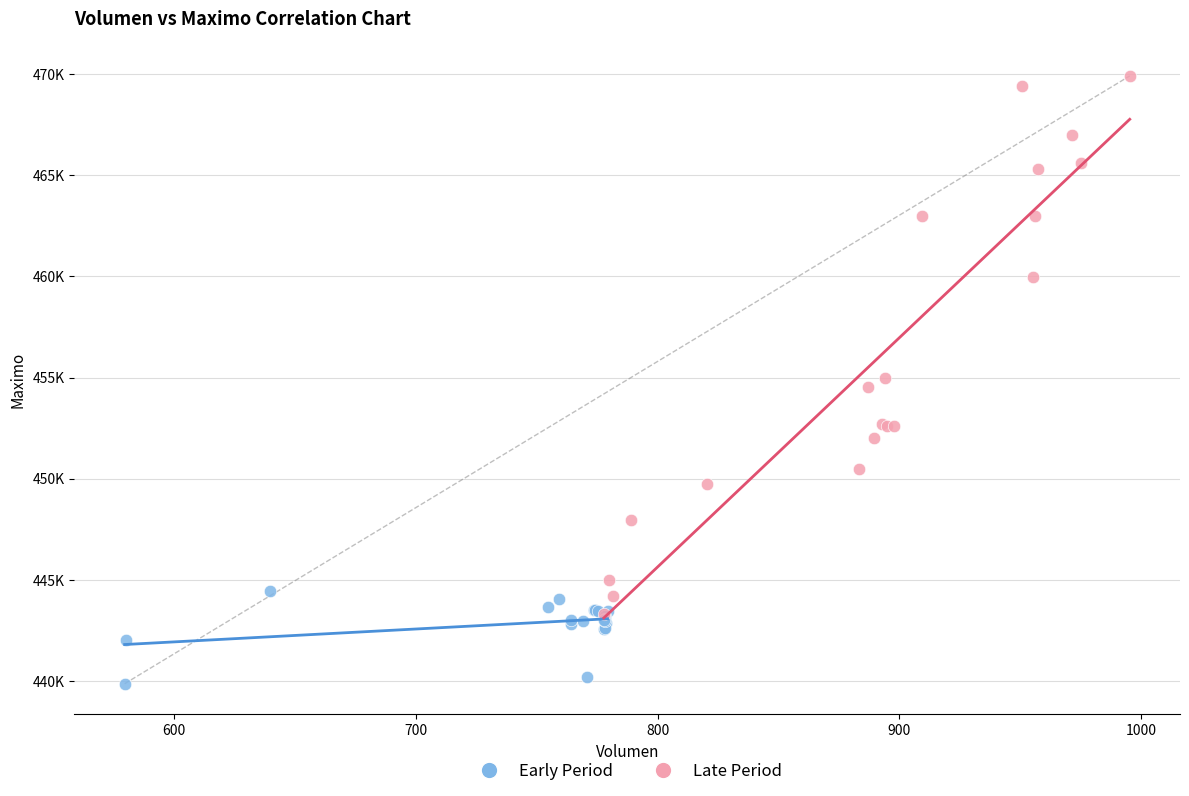

Which series contains the lowest Y value?

Early Period